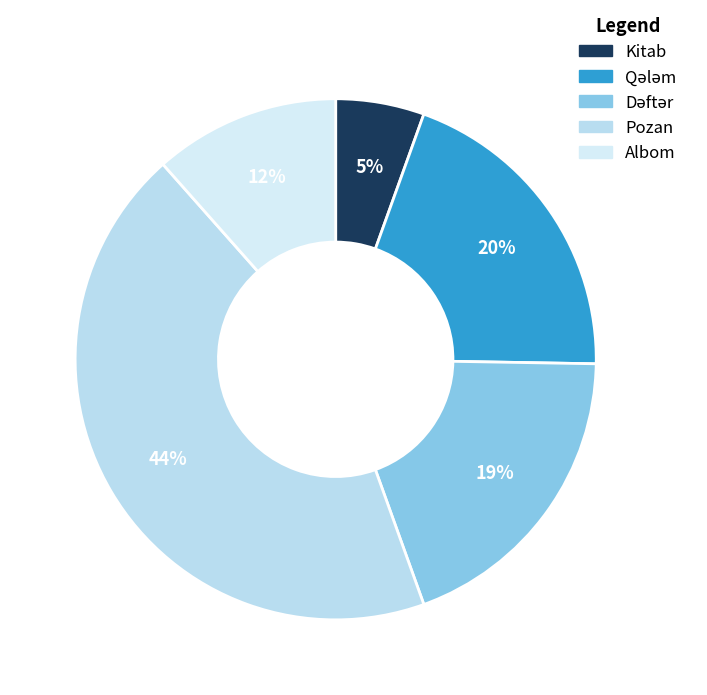

To the nearest percent, what percentage of the pie is Pozan?

44%